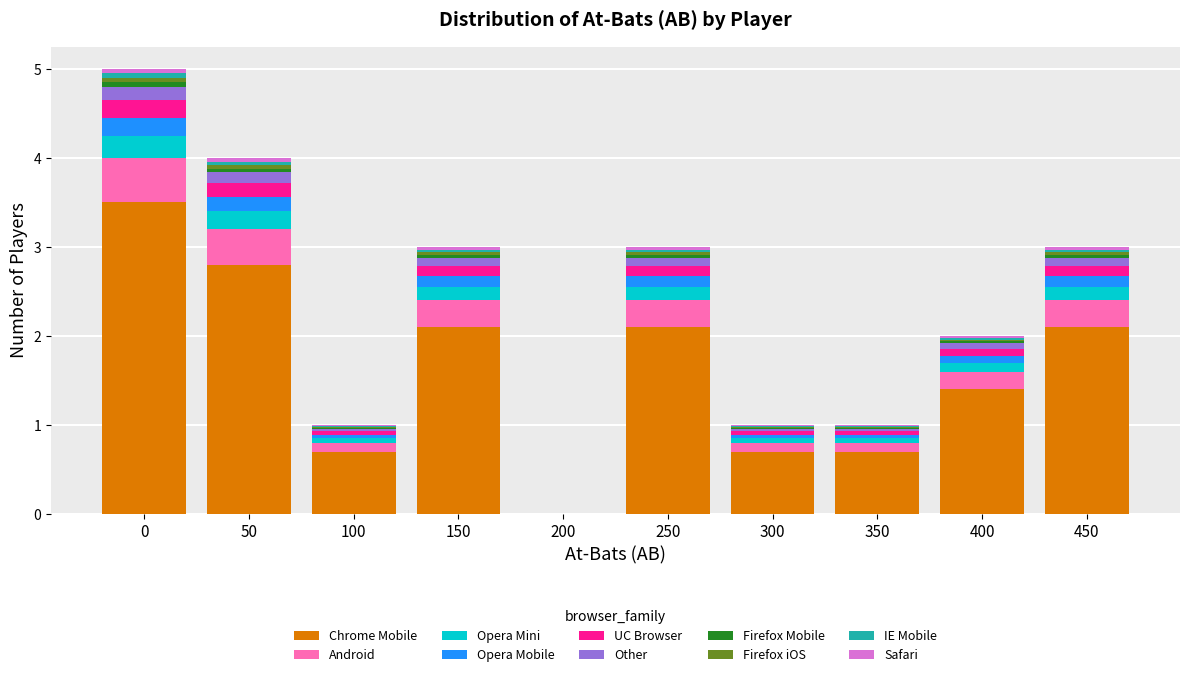

What is the maximum value for Chrome Mobile?

3.5